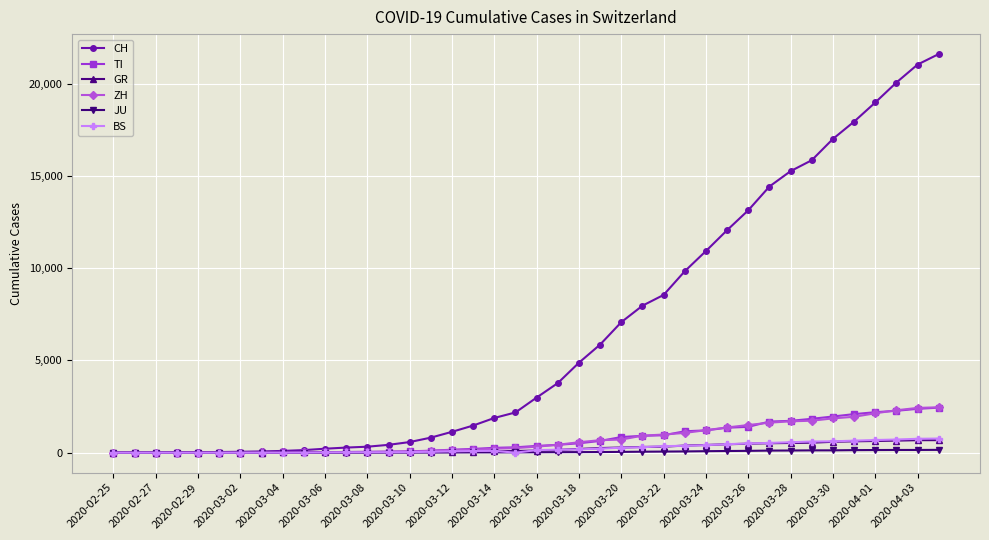

How many lines are shown in the chart?

6